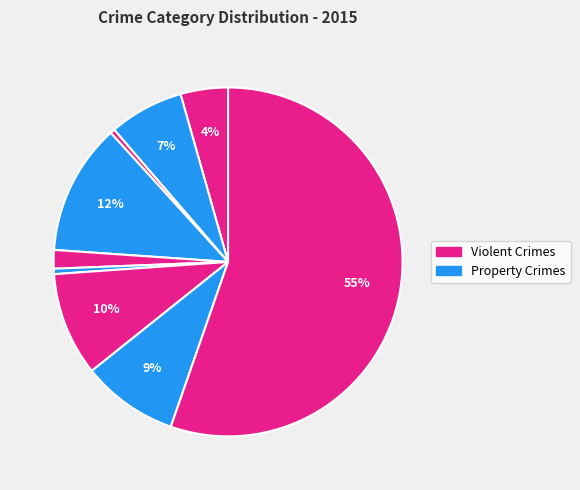

Is there any slice that represents more than half of the pie?

Yes